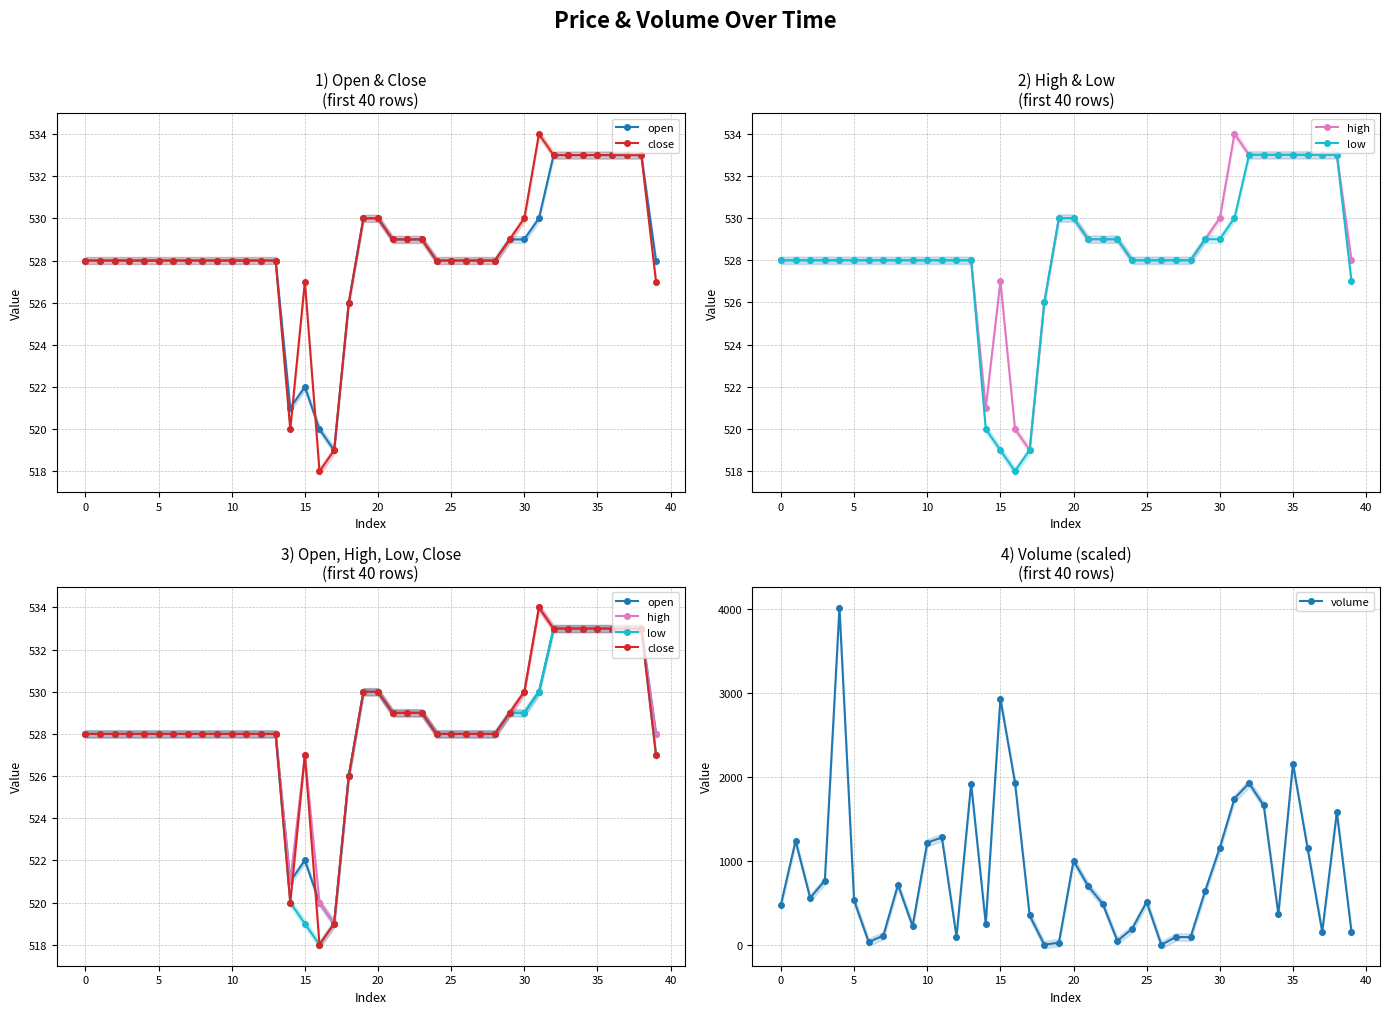

What is the sum of all high values?

21144.0